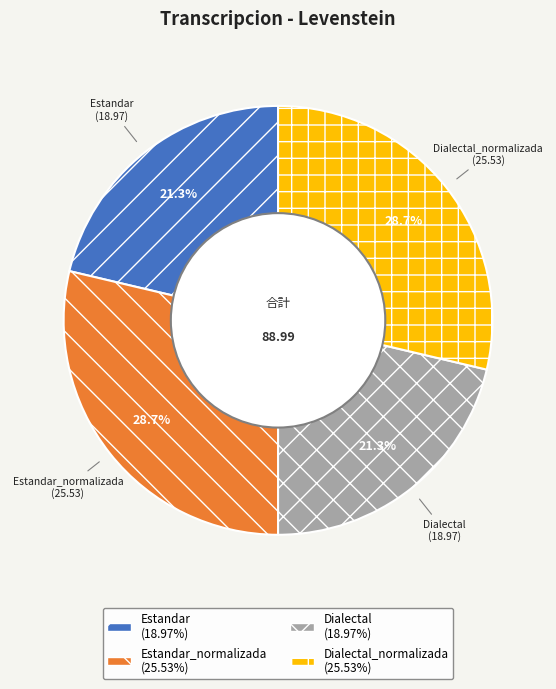

Does any single category account for the majority?

No